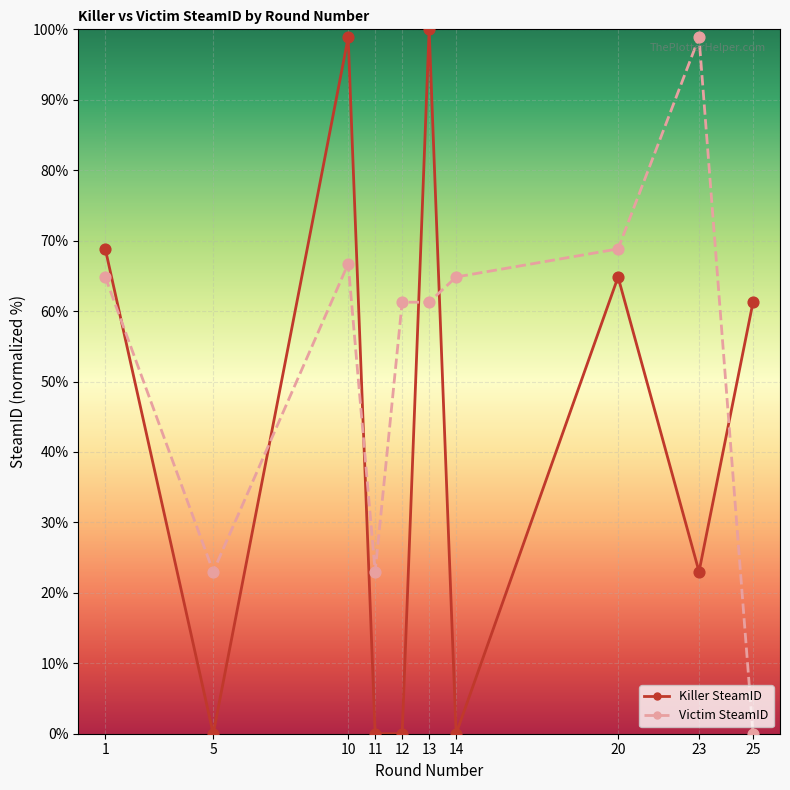

At how many categories does at least one series exceed 50?

8